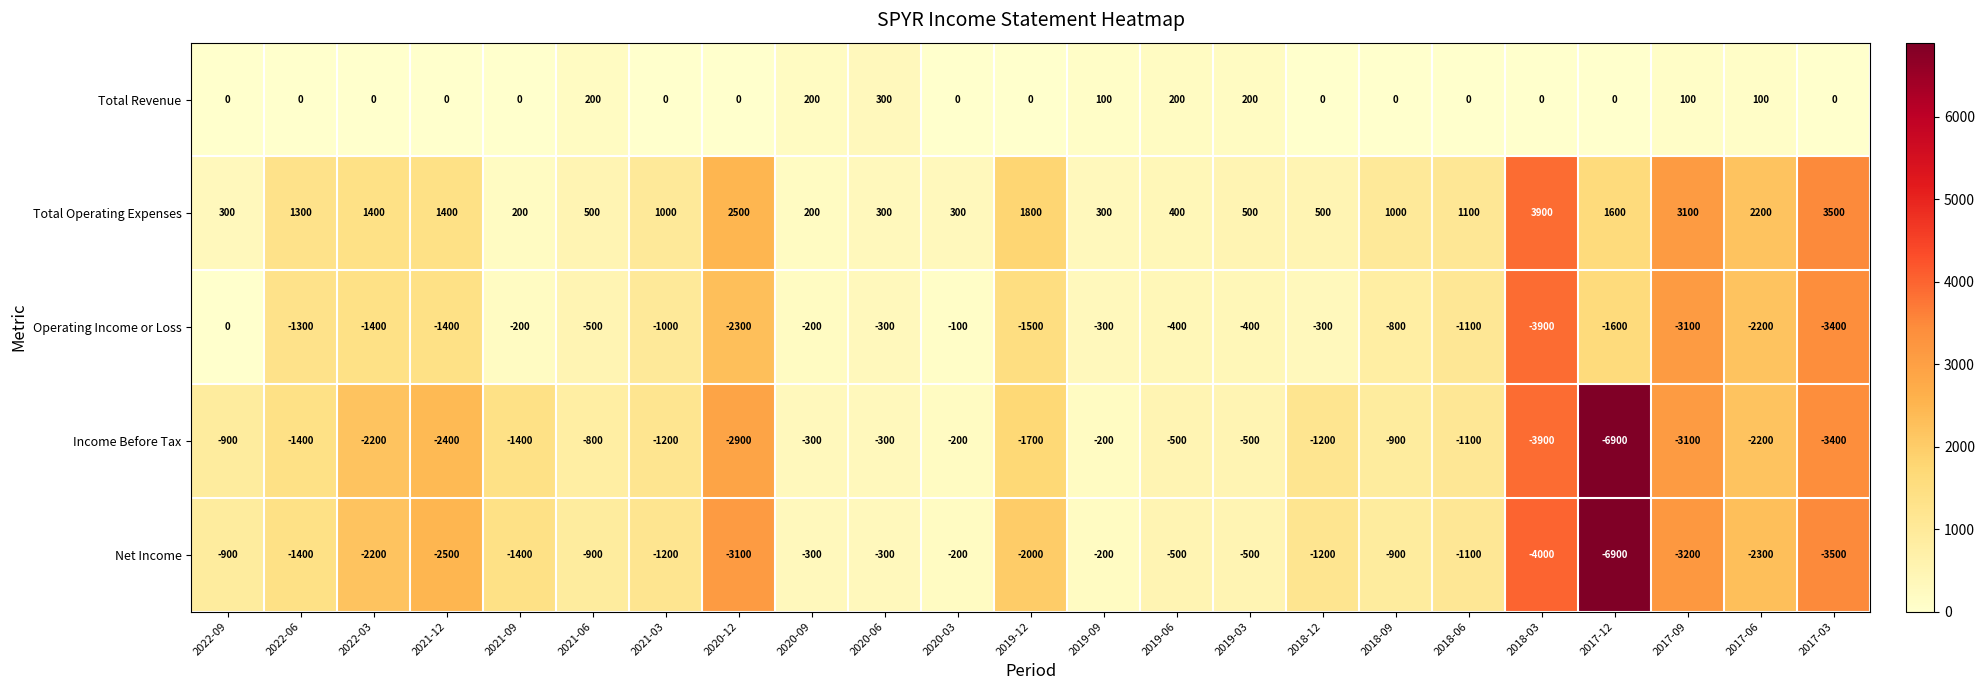

Which series changed the most between 2021-09 and 2020-12?

Total Operating Expenses